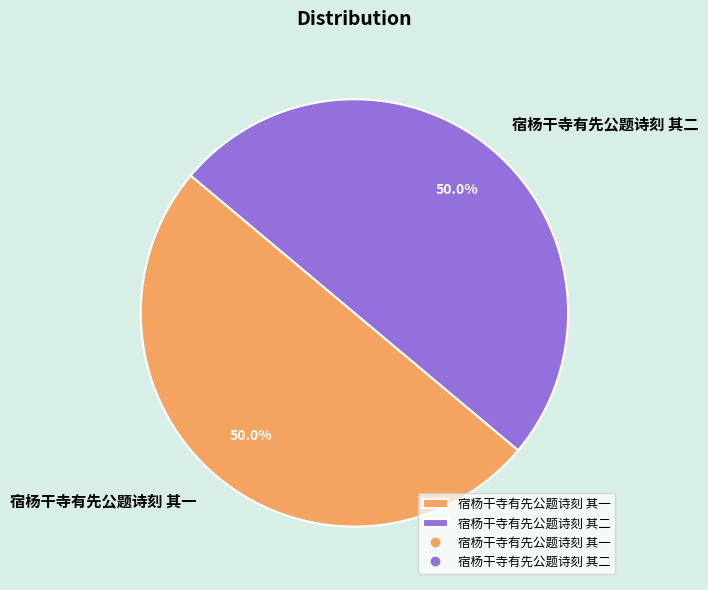

Approximately how many times larger is the value at 宿杨干寺有先公题诗刻 其一 compared to 宿杨干寺有先公题诗刻 其二?

1.0